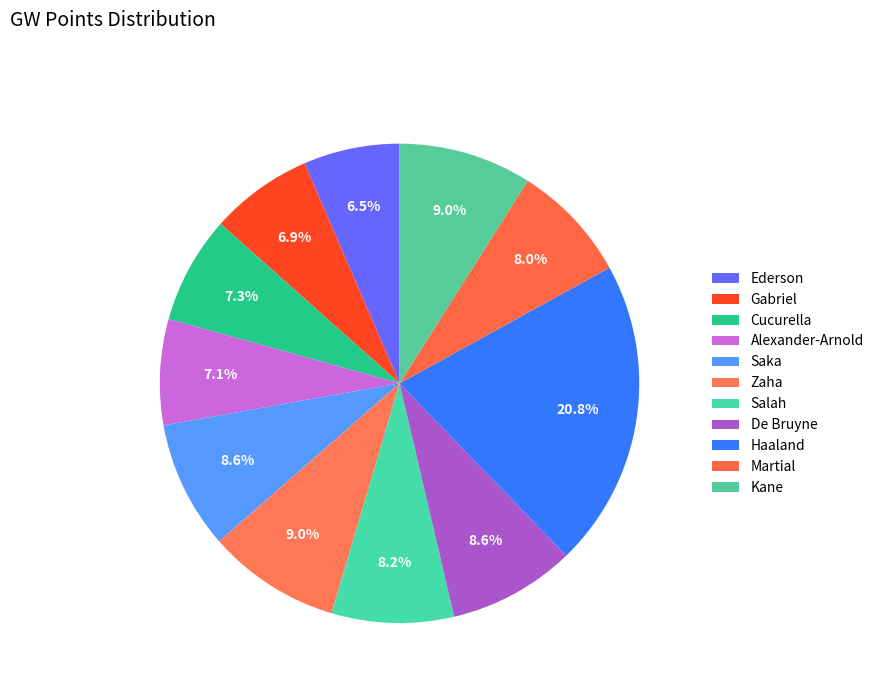

True or false: Zaha accounts for 18% of the total.

False